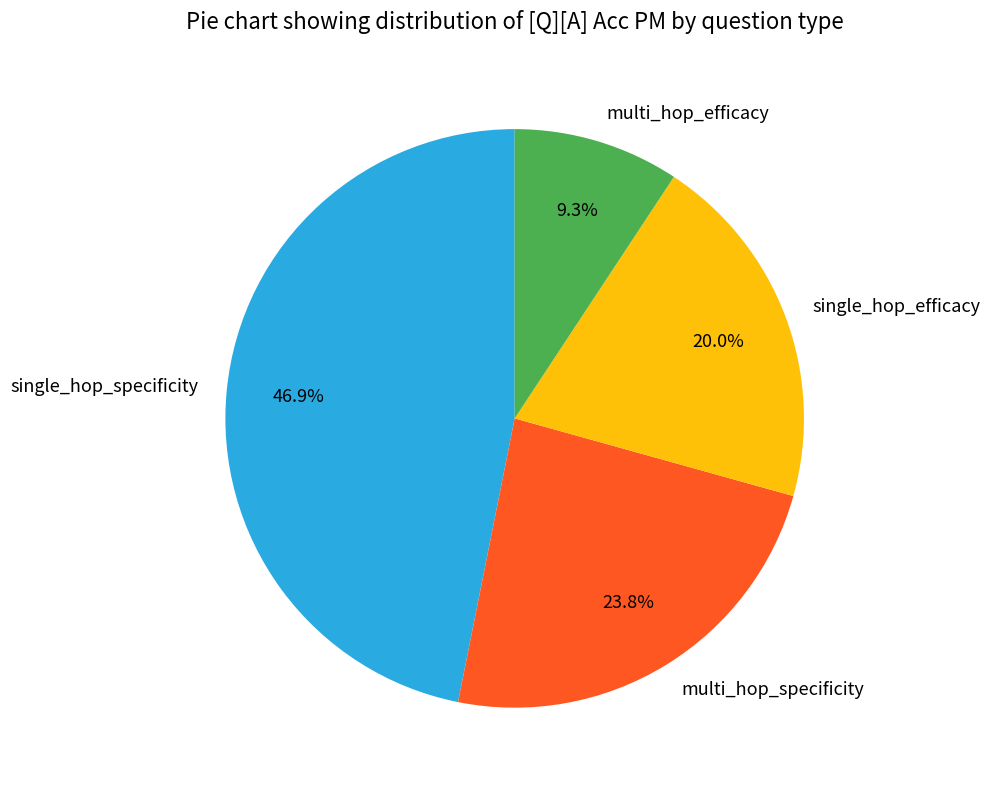

Is it true that multi_hop_efficacy is 1% of the pie?

False